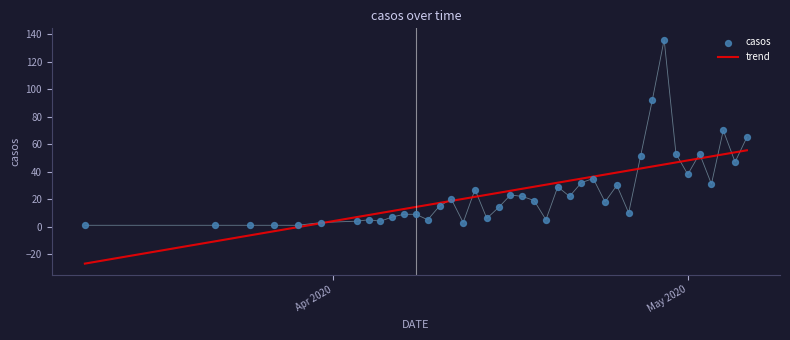

What is the lowest value of the trend series?

-26.9